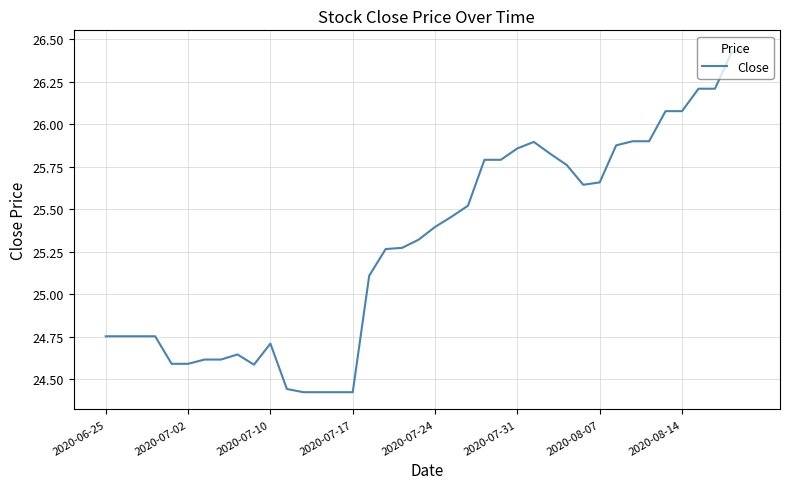

What is the difference between the maximum and minimum values?

2.0